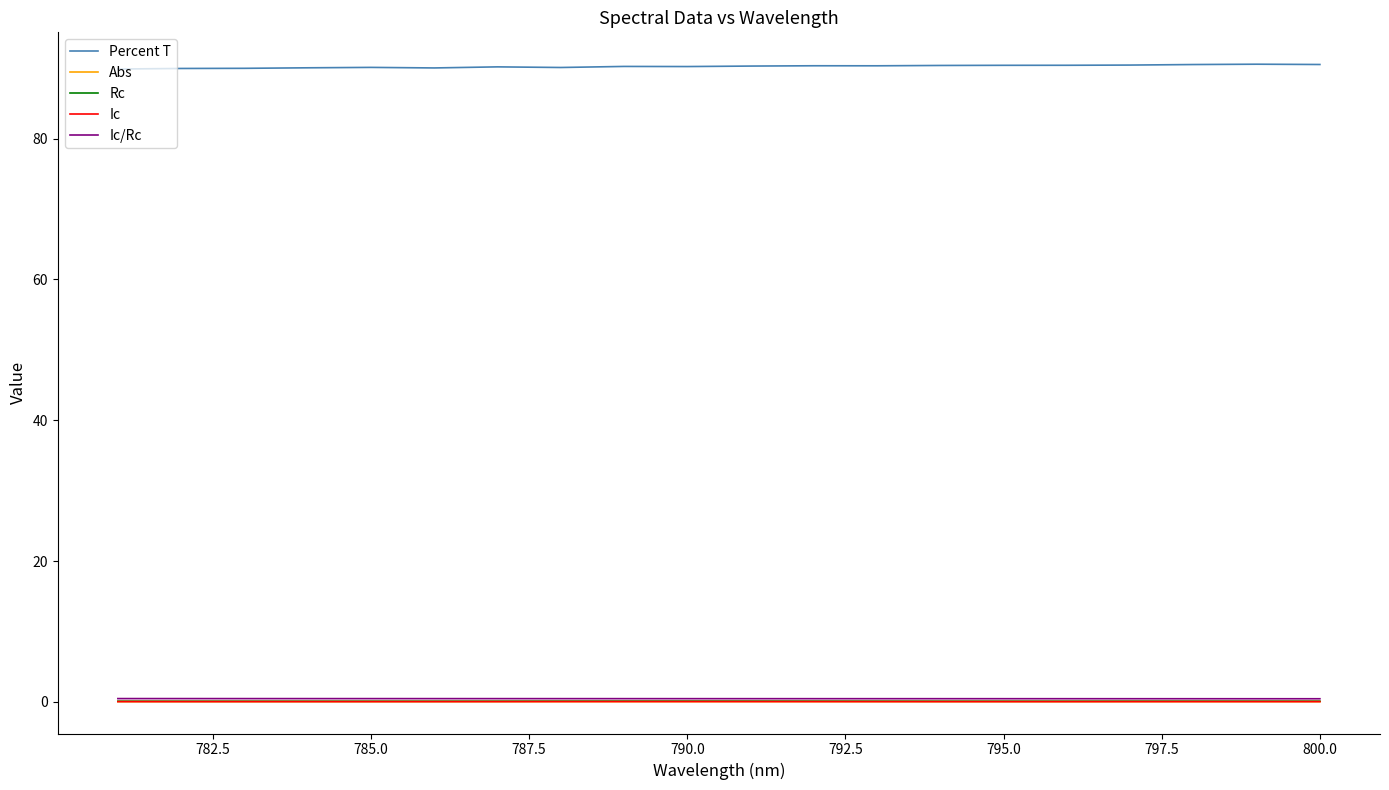

Does the chart display data point markers on the line(s)?

No